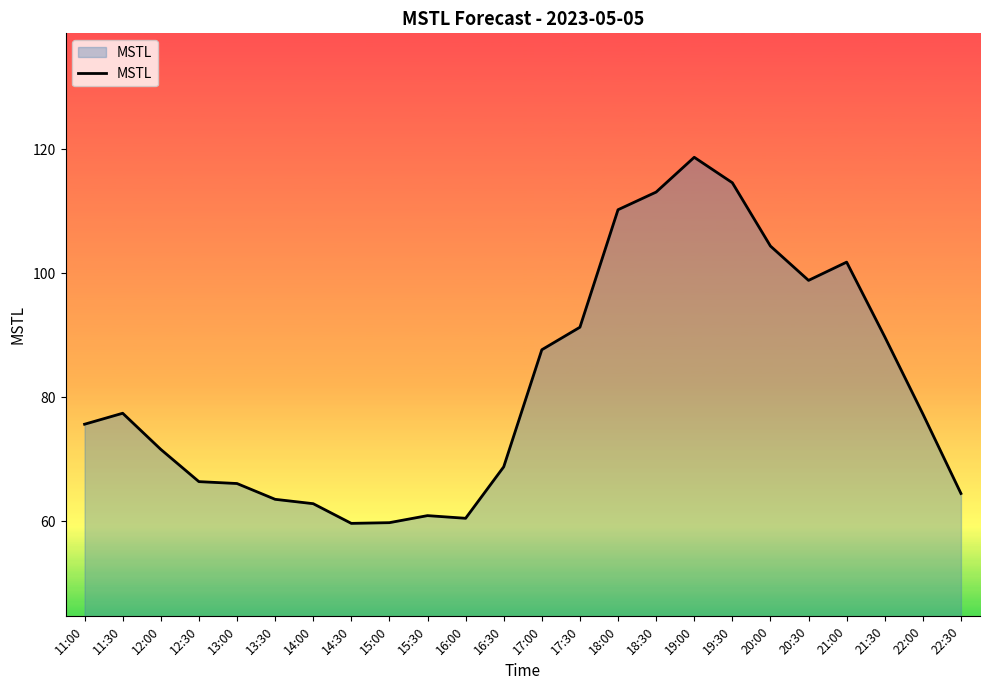

What is the ratio of the value at 14:00 to the value at 19:30?

0.5